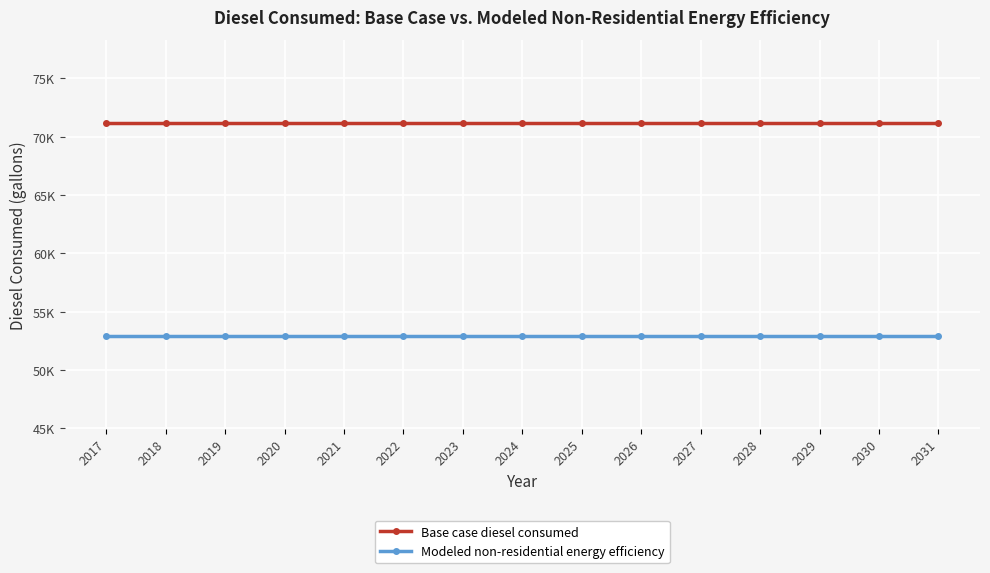

At 2019, list the series in order from smallest to largest.

Modeled non-residential energy efficiency, Base case diesel consumed